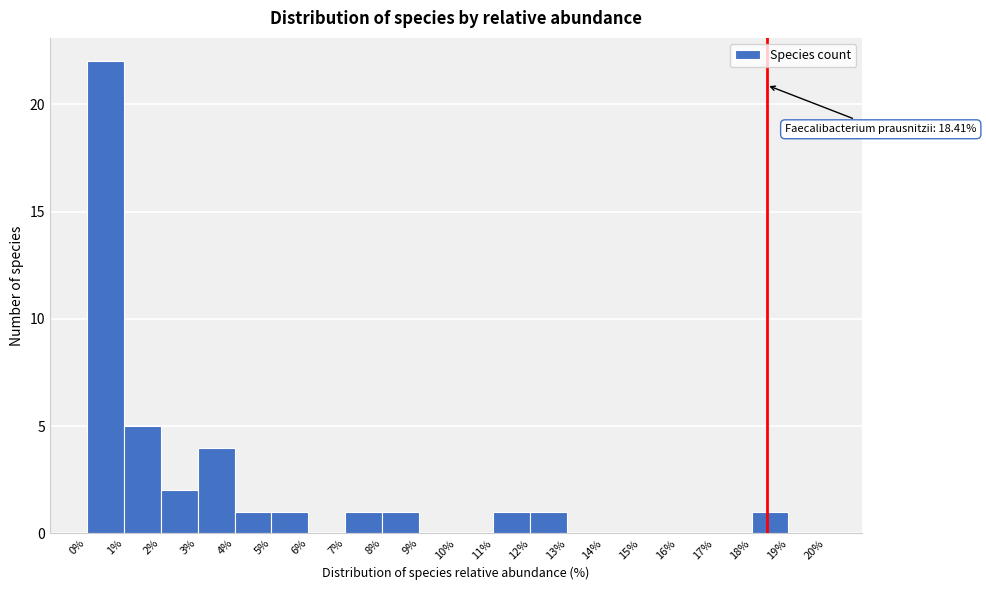

Over which range of the x-axis is the bar tallest?

0% to 1%